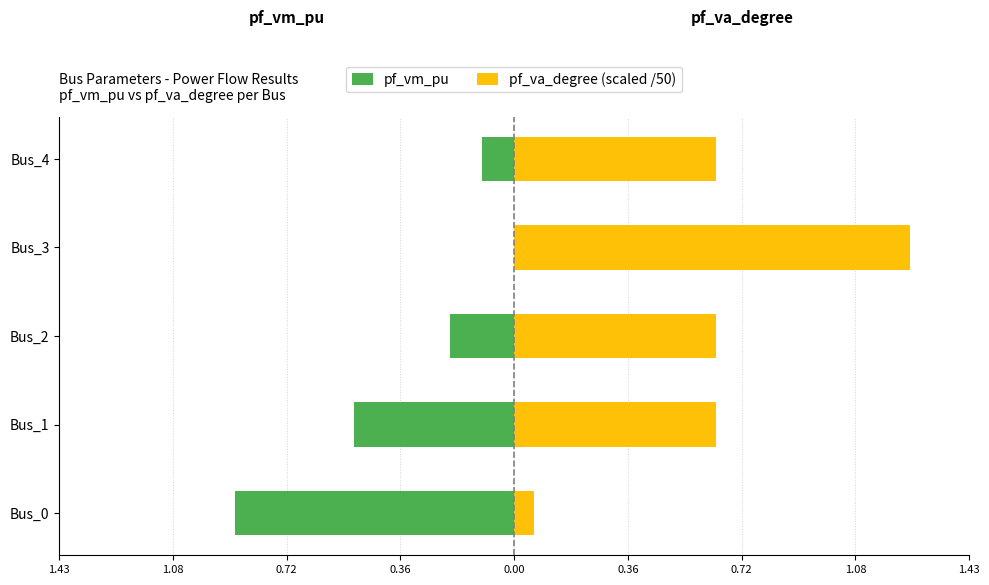

What is the greatest value displayed?

1.2